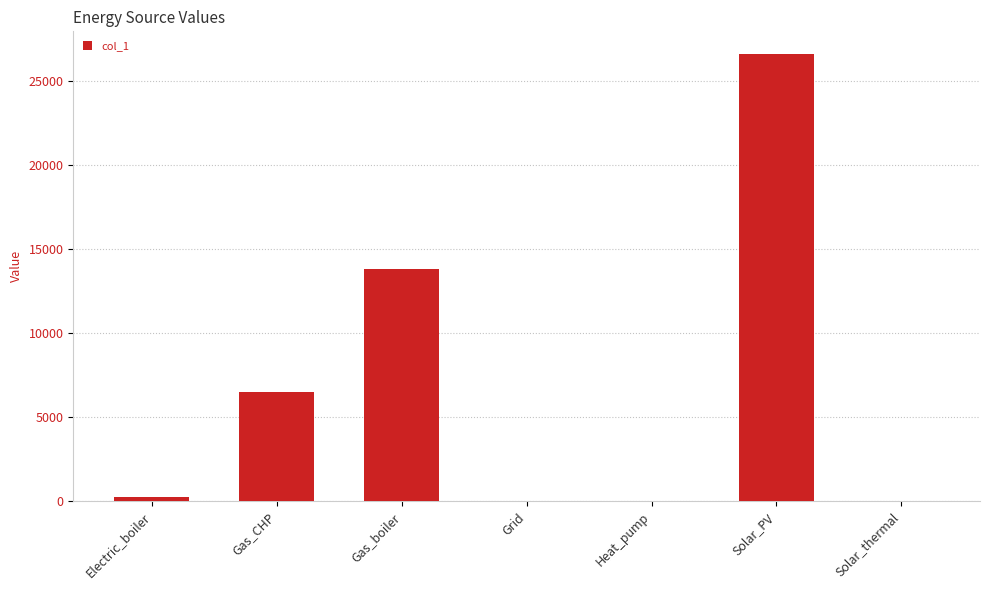

How many distinct data groups are displayed?

1